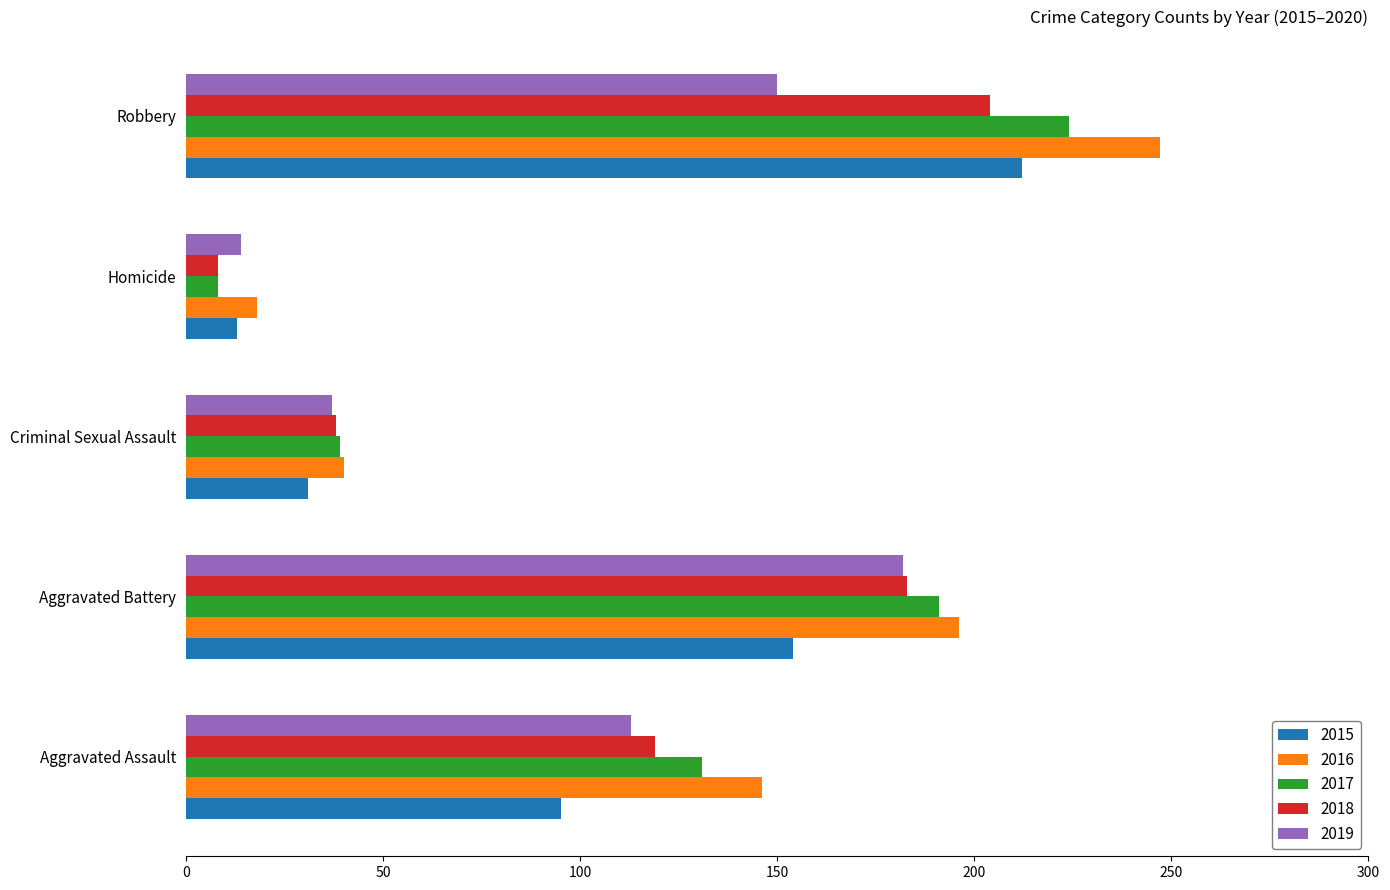

What is the sum of the 2017 values at Aggravated Assault and Homicide?

139